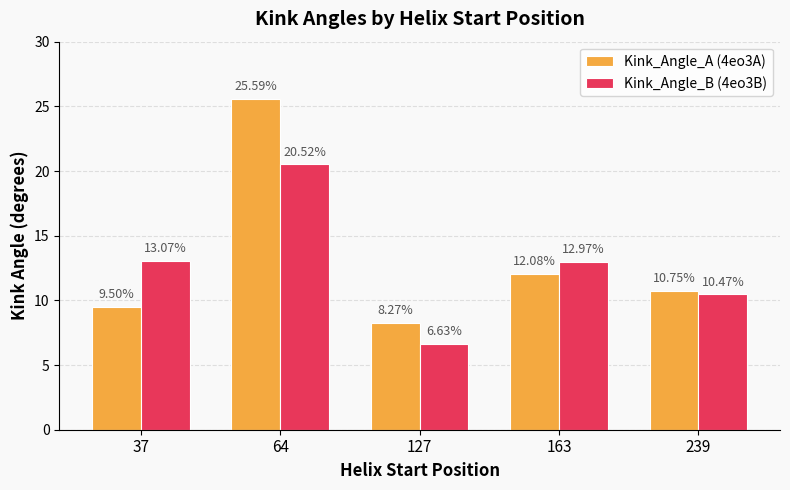

Are the bars horizontal?

No